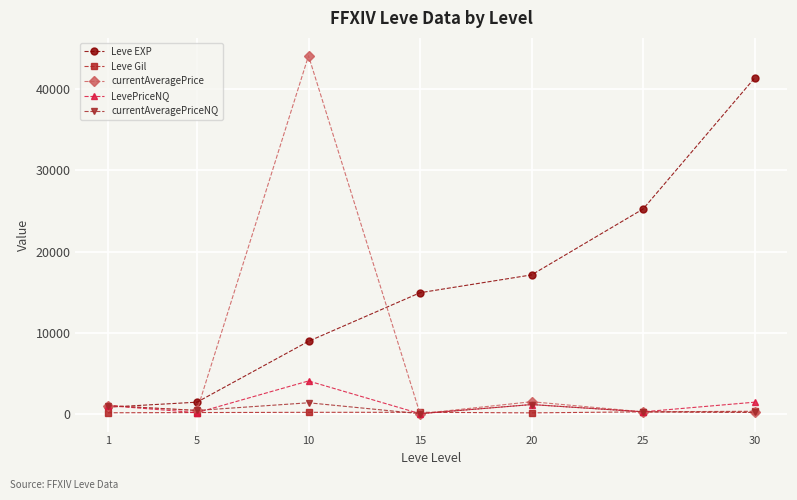

Is the value of LevePriceNQ at 15 greater than the value of currentAveragePriceNQ at 20?

No